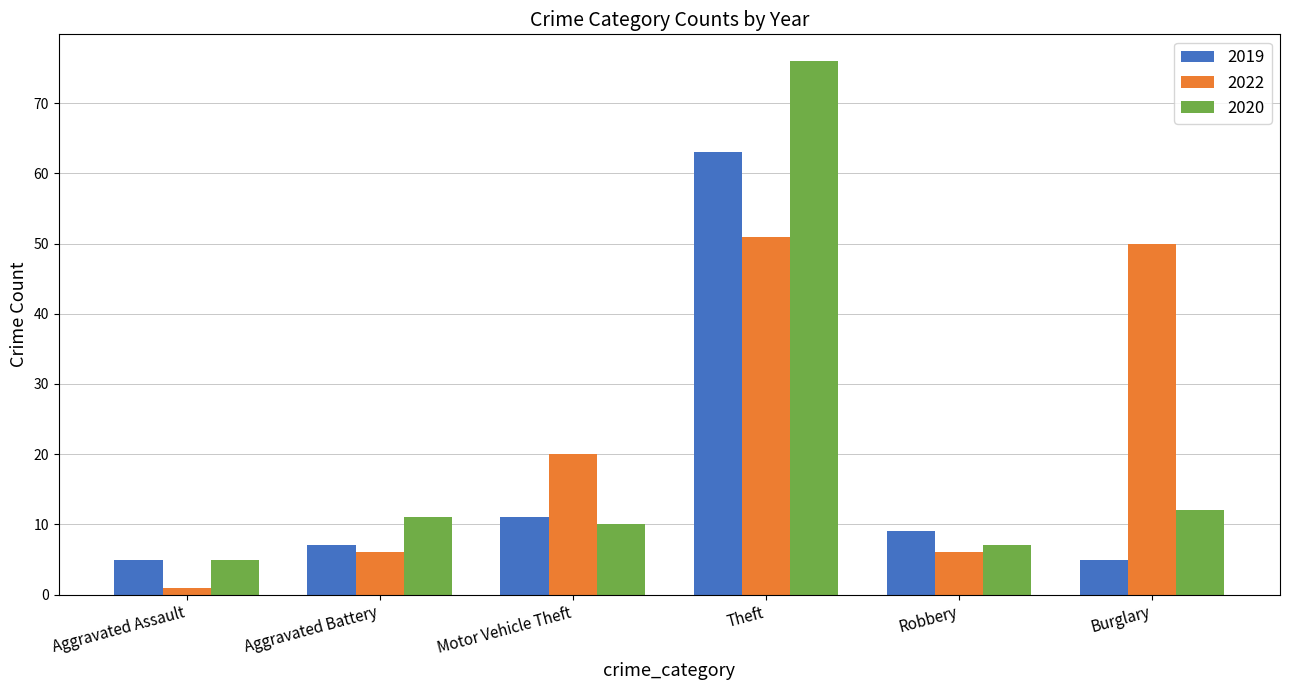

Which series has the largest range (max minus min)?

2020